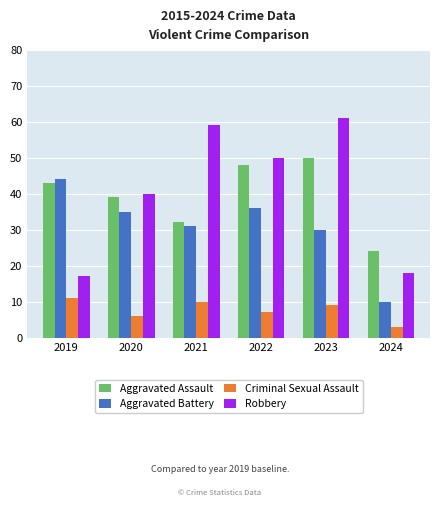

What is the difference between the maximum and minimum values in the Aggravated Battery series?

34